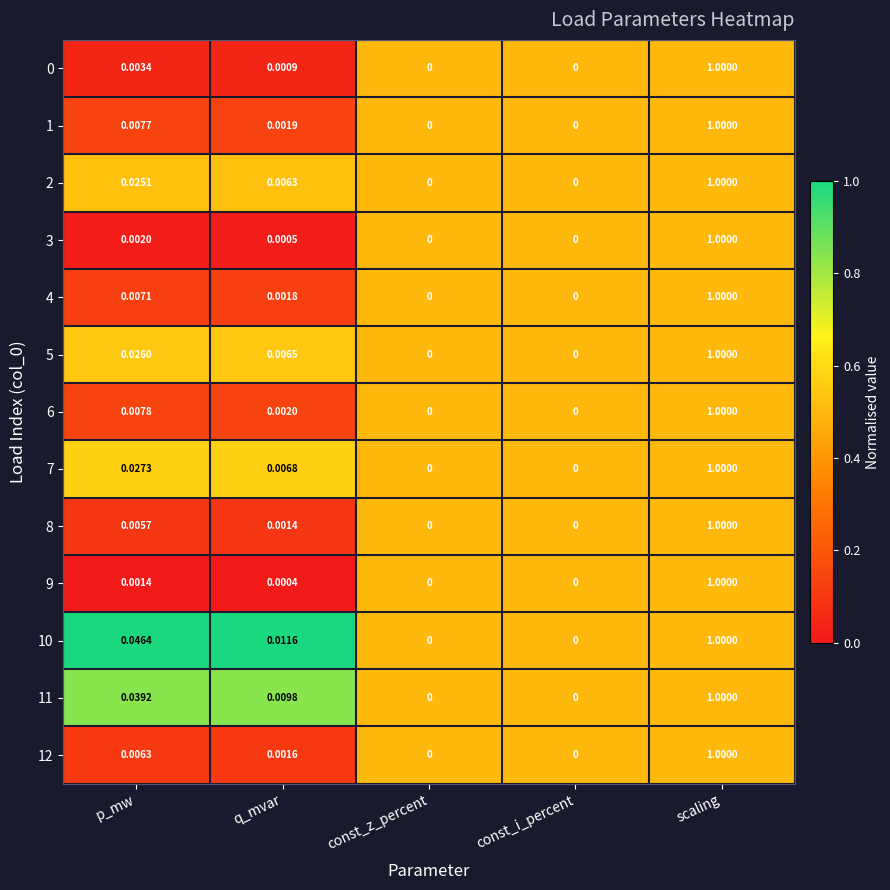

Is the value of 9 at scaling greater than the value of 3 at const_z_percent?

Yes